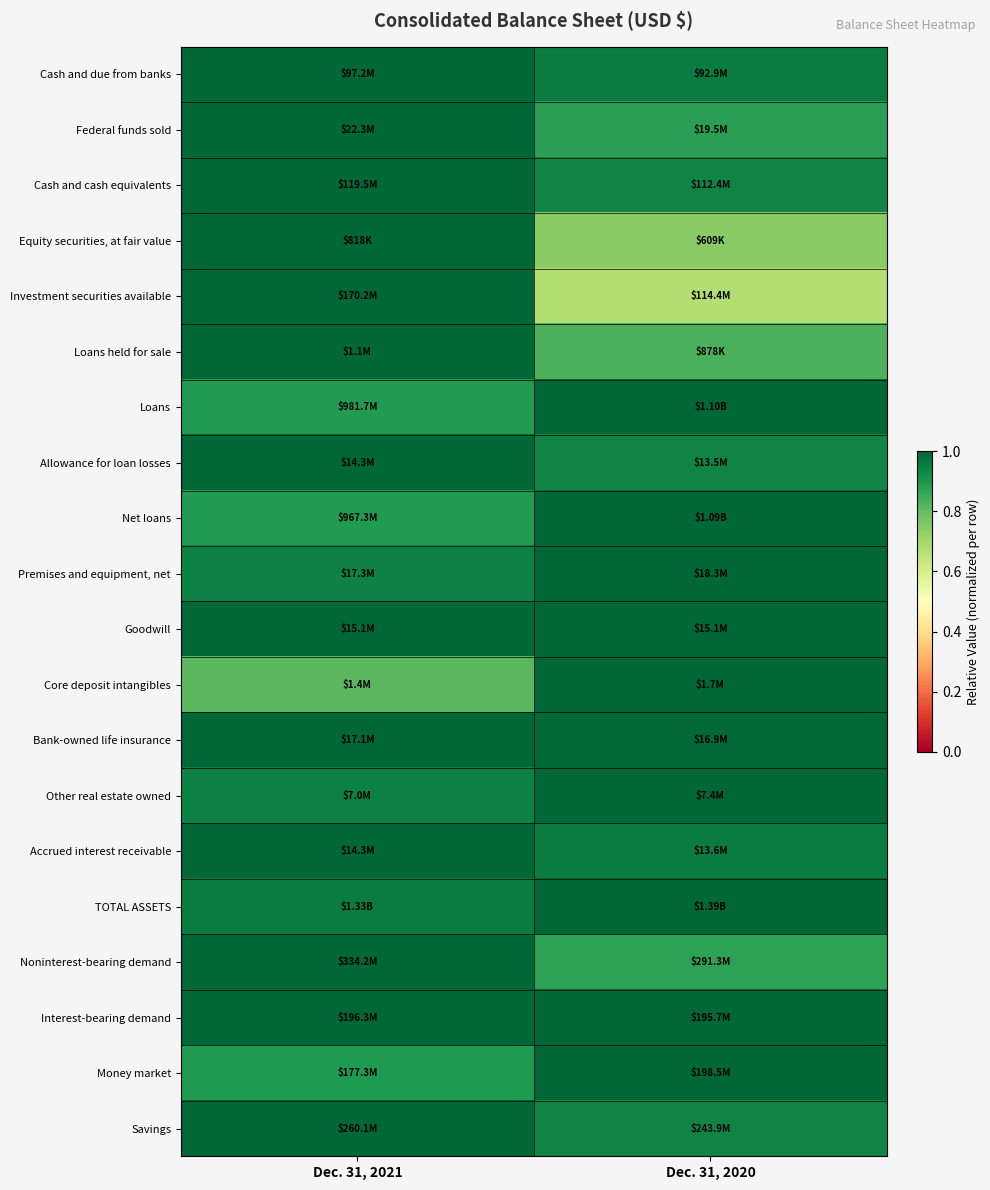

Reading left to right, list all the values displayed in this chart.

Cash and due from banks: Dec. 31, 2021=1.0	Dec. 31, 2020=1.0
Federal funds sold: Dec. 31, 2021=1.0	Dec. 31, 2020=0.9
Cash and cash equivalents: Dec. 31, 2021=1.0	Dec. 31, 2020=0.9
Equity securities, at fair value: Dec. 31, 2021=1.0	Dec. 31, 2020=0.7
Investment securities available: Dec. 31, 2021=1.0	Dec. 31, 2020=0.7
Loans held for sale: Dec. 31, 2021=1.0	Dec. 31, 2020=0.8
Loans: Dec. 31, 2021=0.9	Dec. 31, 2020=1.0
Allowance for loan losses: Dec. 31, 2021=1.0	Dec. 31, 2020=0.9
Net loans: Dec. 31, 2021=0.9	Dec. 31, 2020=1.0
Premises and equipment, net: Dec. 31, 2021=0.9	Dec. 31, 2020=1.0
Goodwill: Dec. 31, 2021=1.0	Dec. 31, 2020=1.0
Core deposit intangibles: Dec. 31, 2021=0.8	Dec. 31, 2020=1.0
Bank-owned life insurance: Dec. 31, 2021=1.0	Dec. 31, 2020=1.0
Other real estate owned: Dec. 31, 2021=0.9	Dec. 31, 2020=1.0
Accrued interest receivable: Dec. 31, 2021=1.0	Dec. 31, 2020=1.0
TOTAL ASSETS: Dec. 31, 2021=1.0	Dec. 31, 2020=1.0
Noninterest-bearing demand: Dec. 31, 2021=1.0	Dec. 31, 2020=0.9
Interest-bearing demand: Dec. 31, 2021=1.0	Dec. 31, 2020=1.0
Money market: Dec. 31, 2021=0.9	Dec. 31, 2020=1.0
Savings: Dec. 31, 2021=1.0	Dec. 31, 2020=0.9